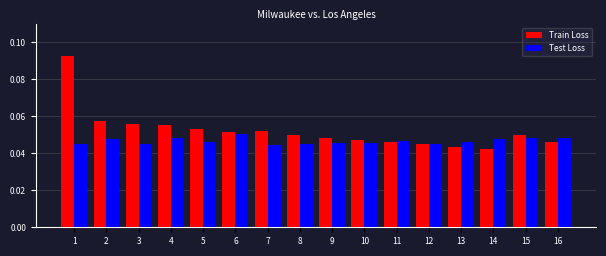

Is the value of Test Loss at 12 greater than the value of Train Loss at 14?

Yes